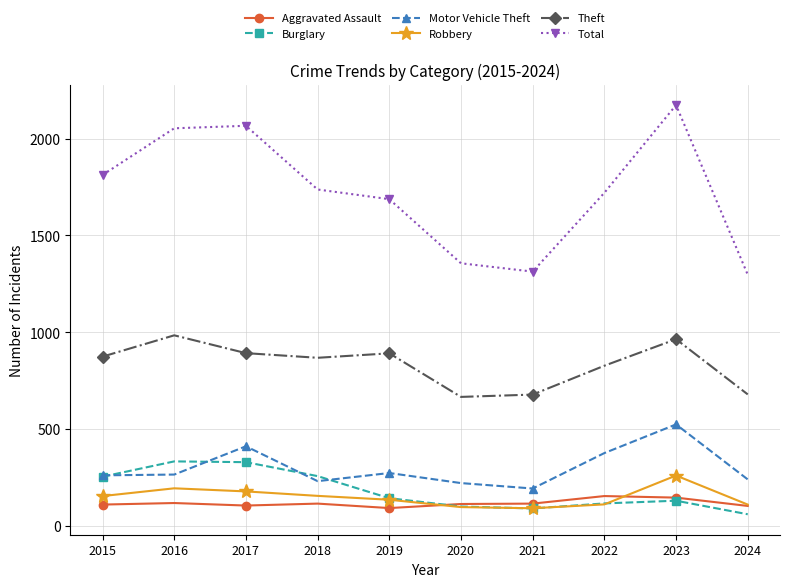

Which series has the largest range (max minus min)?

Total